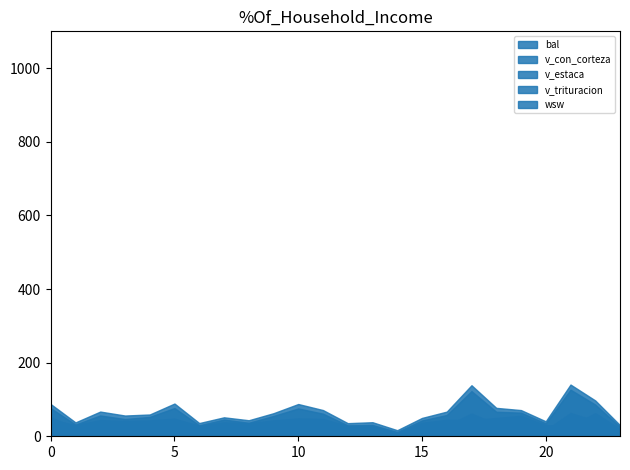

Which series has the widest spread of values?

v_con_corteza